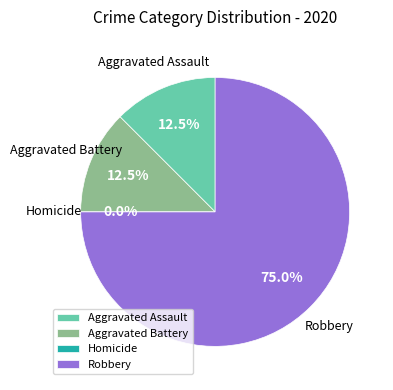

What is the smallest slice in the pie chart?

Homicide